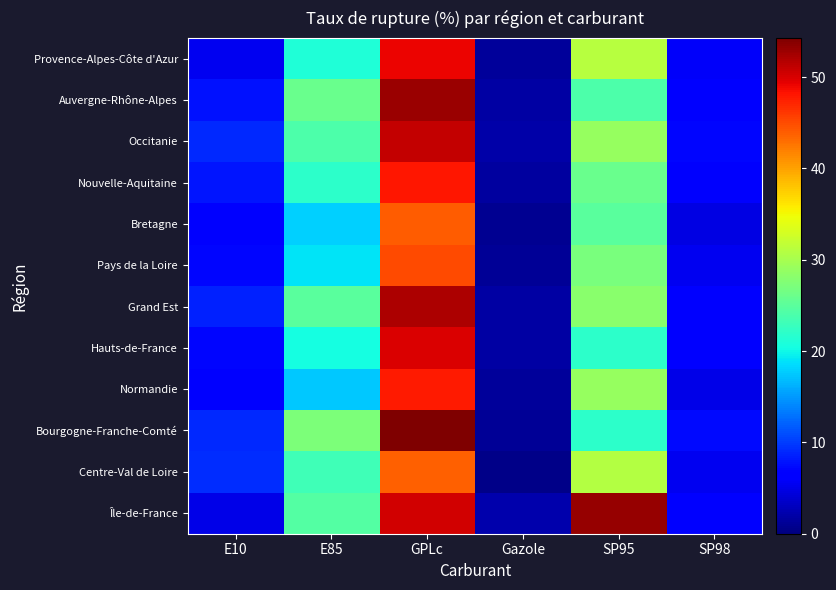

Rank the series by their maximum value, from highest to lowest.

Bourgogne-Franche-Comté, Île-de-France, Auvergne-Rhône-Alpes, Grand Est, Occitanie, Hauts-de-France, Provence-Alpes-Côte d'Azur, Nouvelle-Aquitaine, Normandie, Pays de la Loire, Bretagne, Centre-Val de Loire